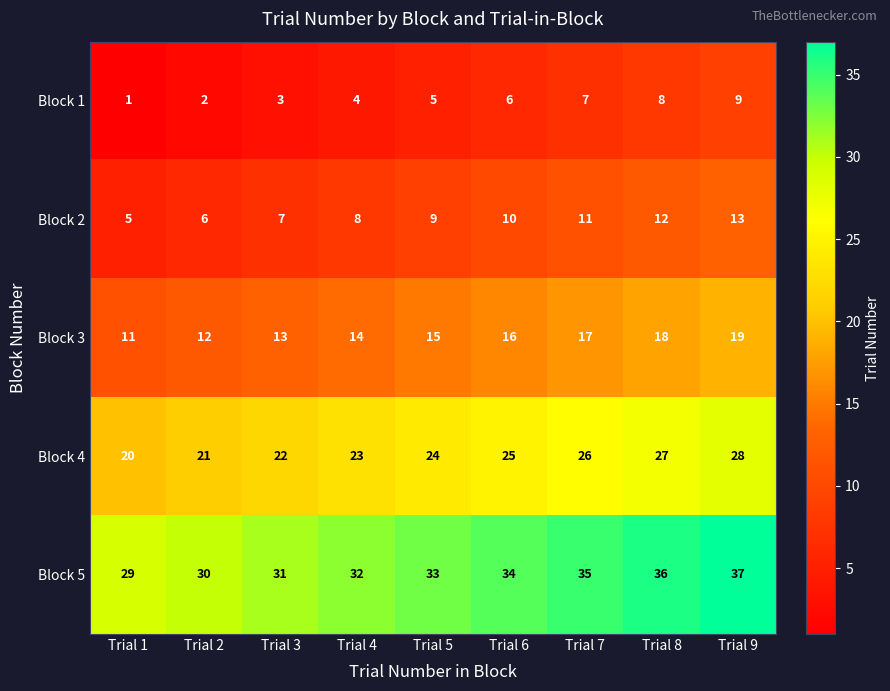

Which label corresponds to the smallest value in the chart?

Trial 1